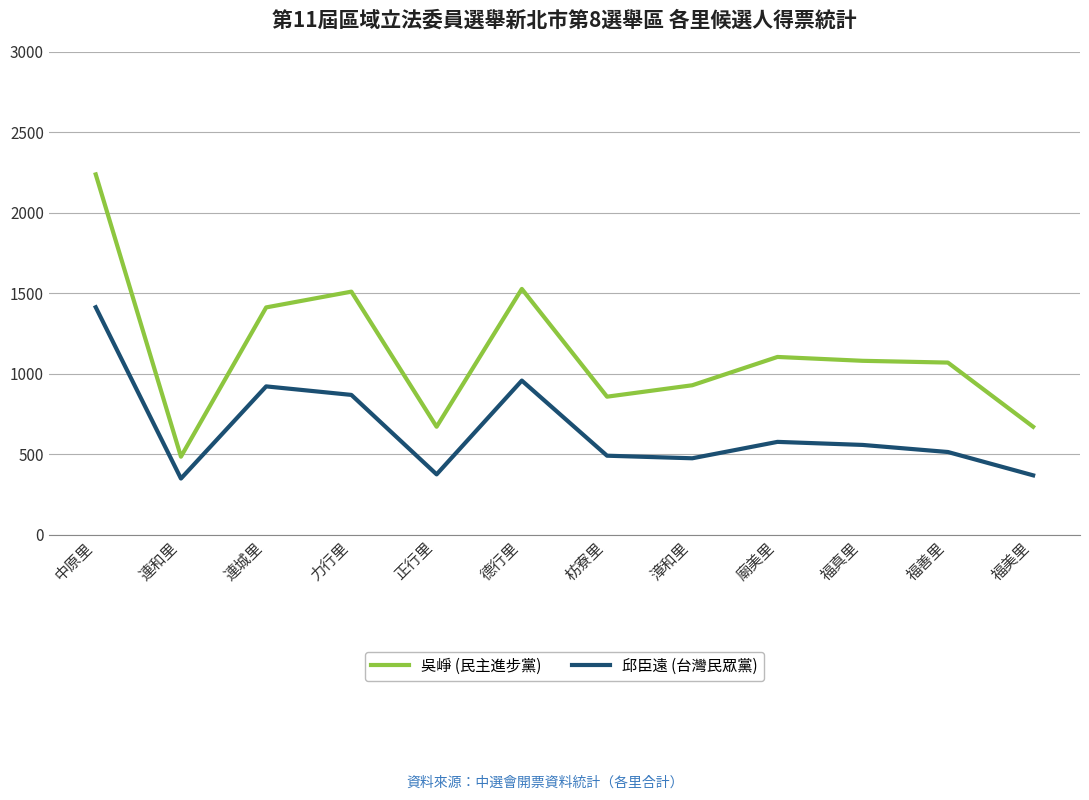

True or false: 邱臣遠 (台灣民眾黨) has a value of 264 at 漳和里.

False